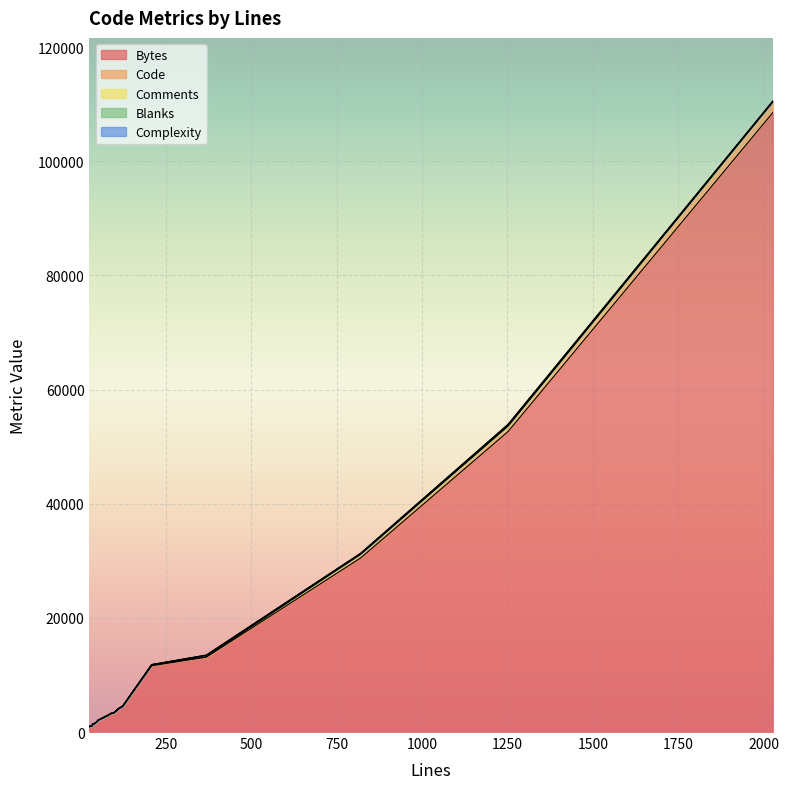

Where does the Comments series first go above 20?

48